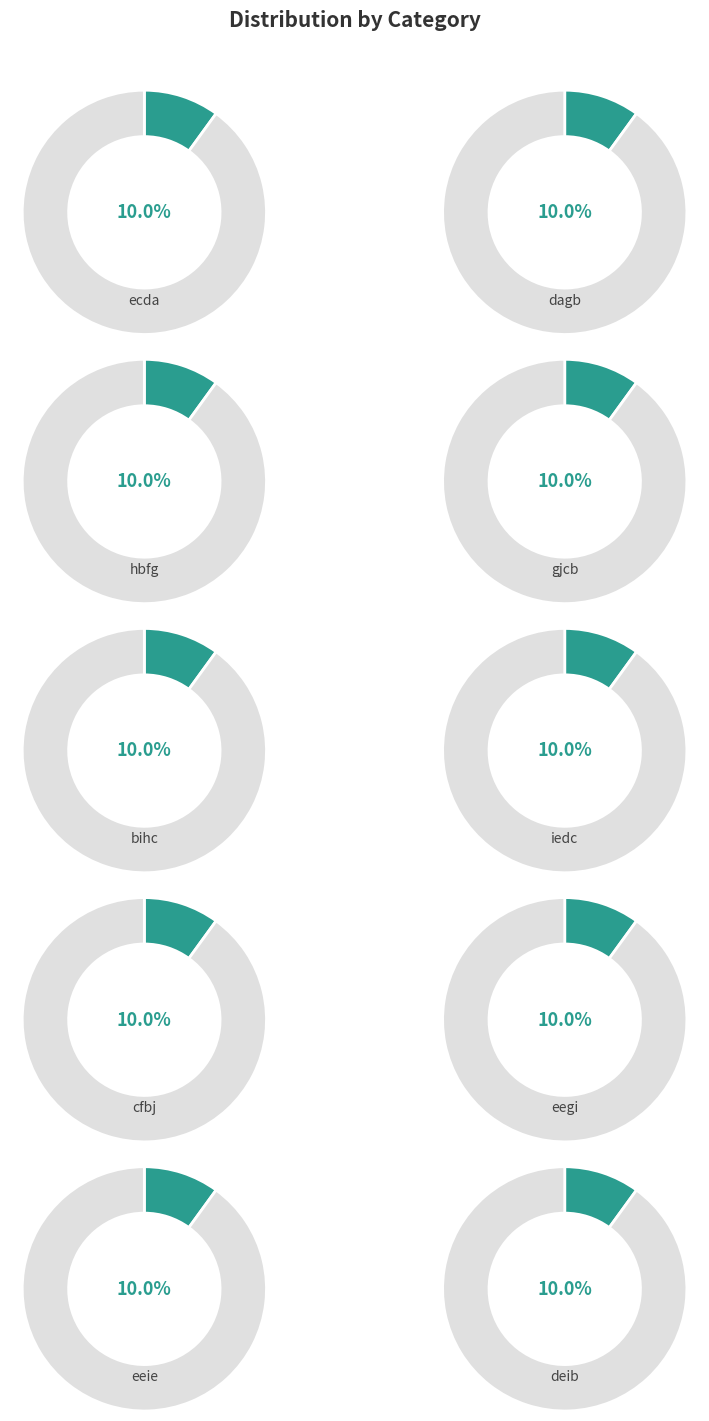

What percentage is the eegi slice, to the nearest percent?

10%